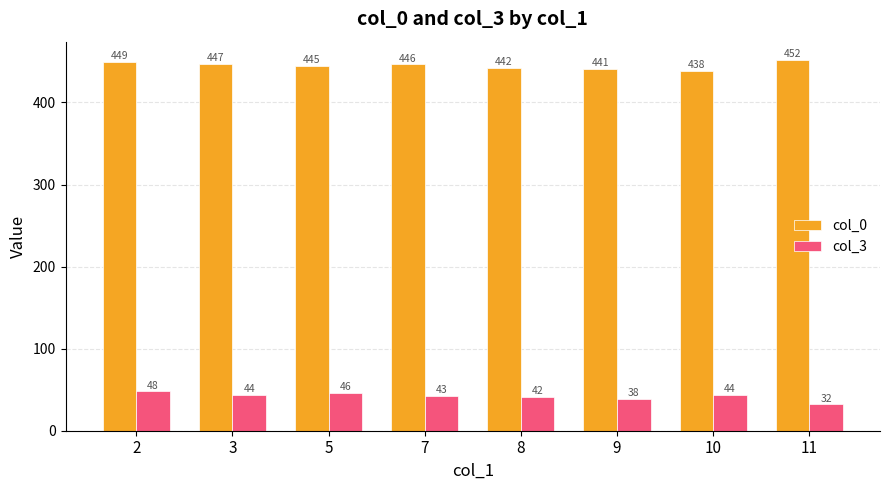

What are all the series names shown in the legend?

col_0, col_3